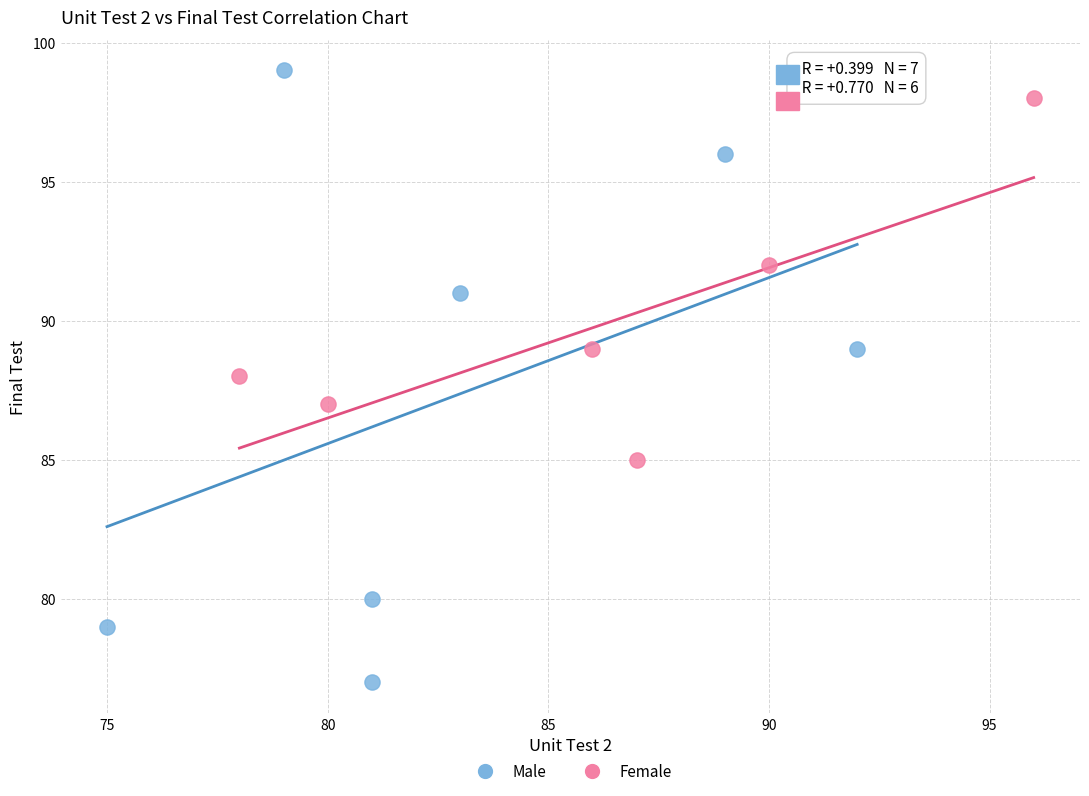

Which series contains the highest Y value?

Male